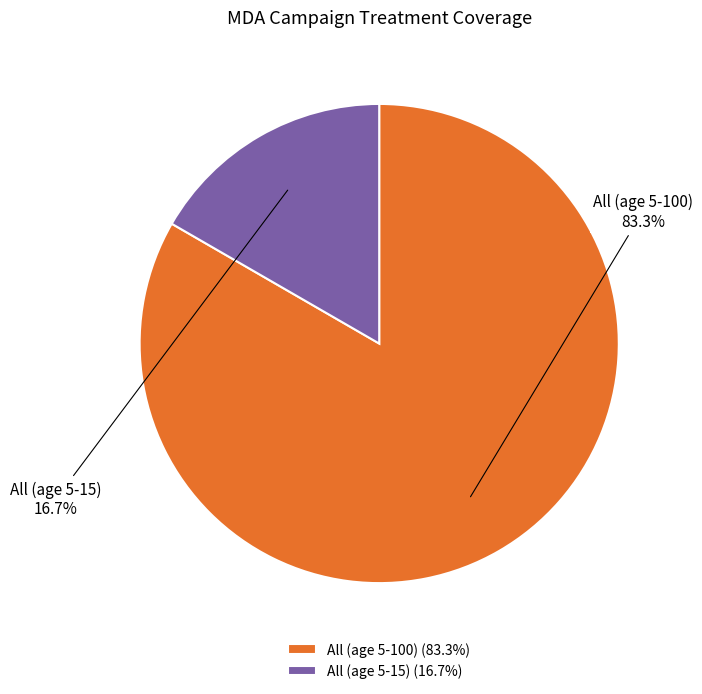

What percentage is the All (age 5-15) slice, to the nearest percent?

17%